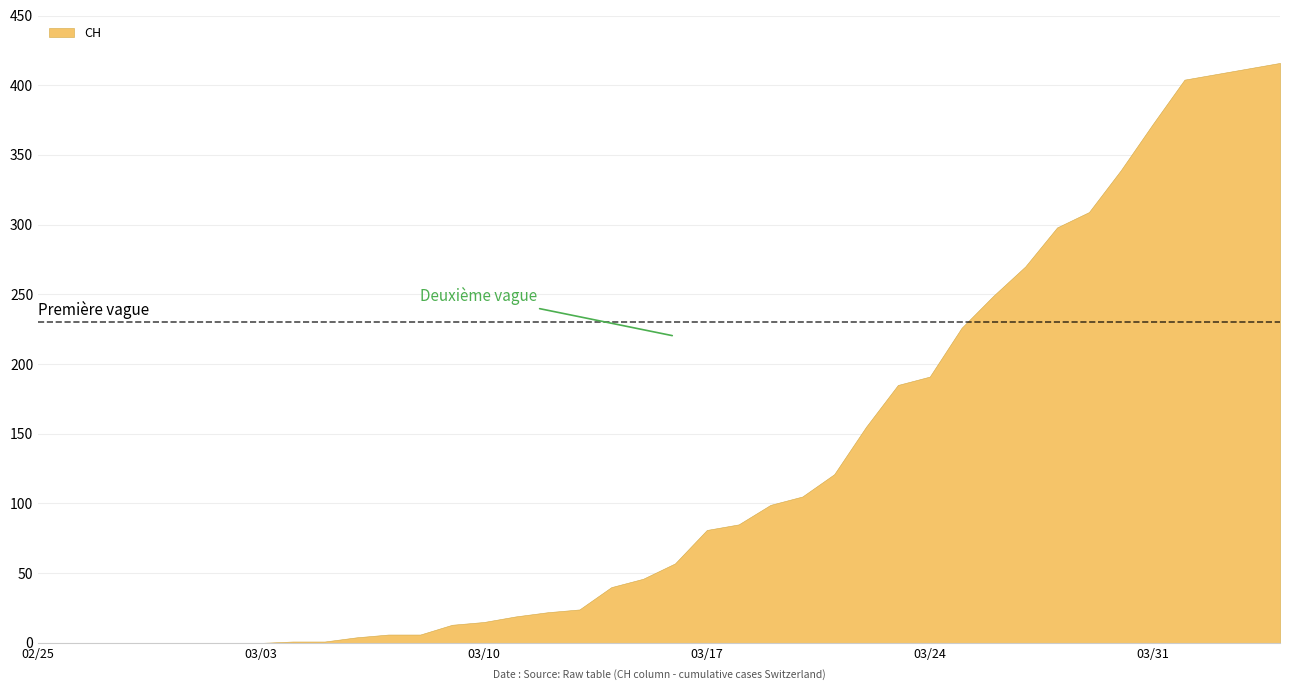

The value at 03/24 is 324. True or false?

False